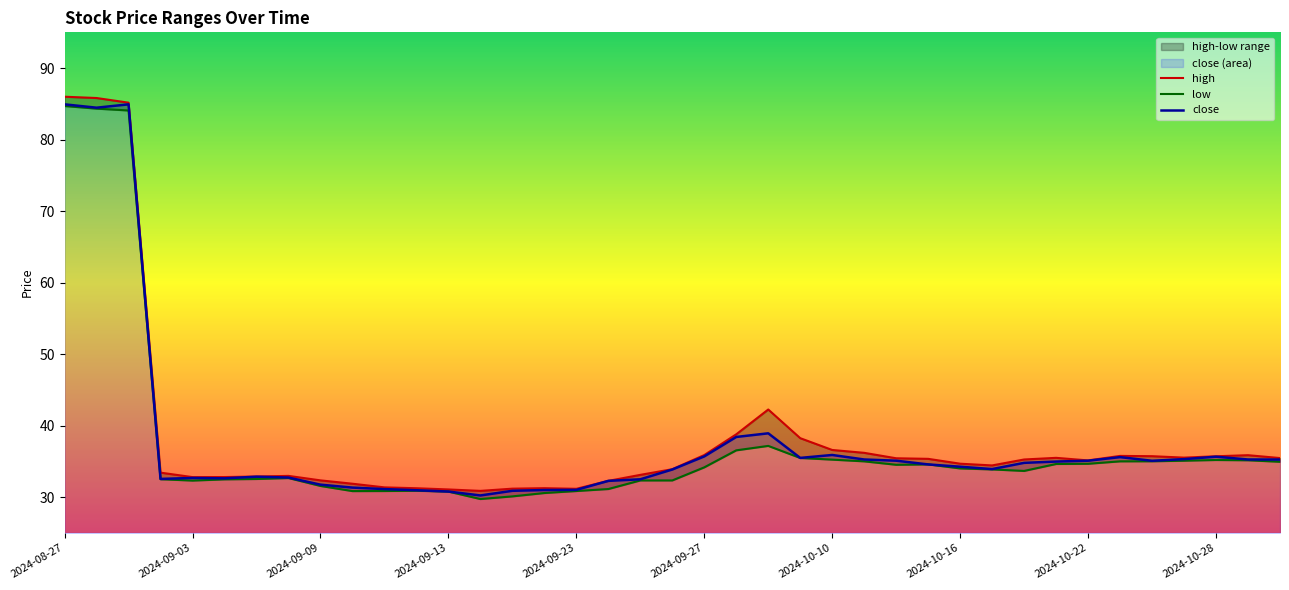

At which label does high first exceed 35?

2024-08-27